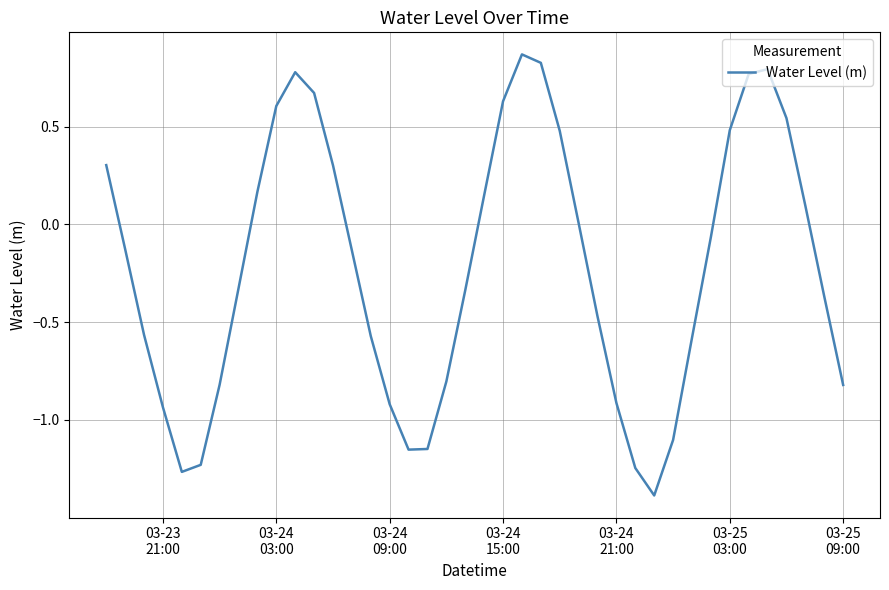

True or false: the data has more than 2 interior local peaks.

True